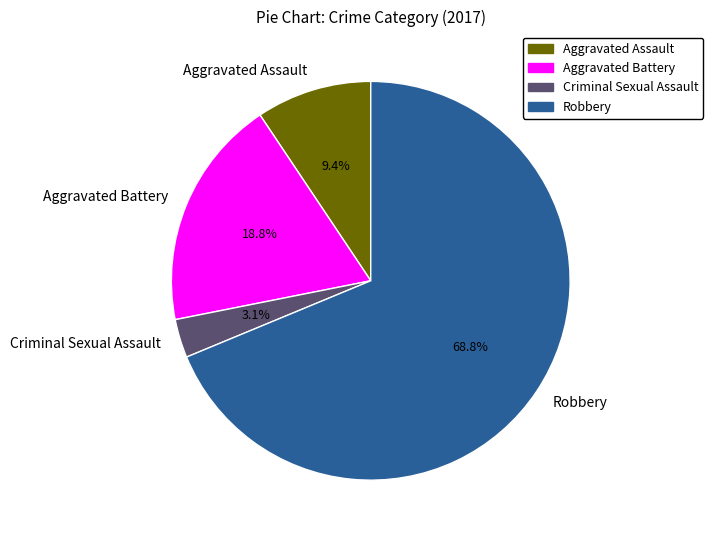

To the nearest percent, what is the difference between the largest and smallest slice percentages?

66%